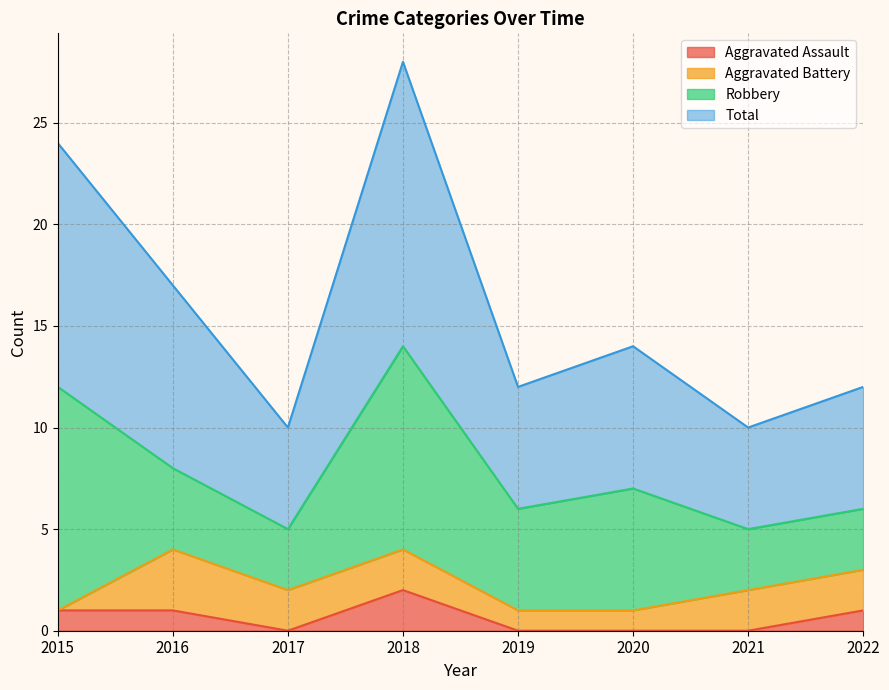

Which series has the widest spread of values?

Total